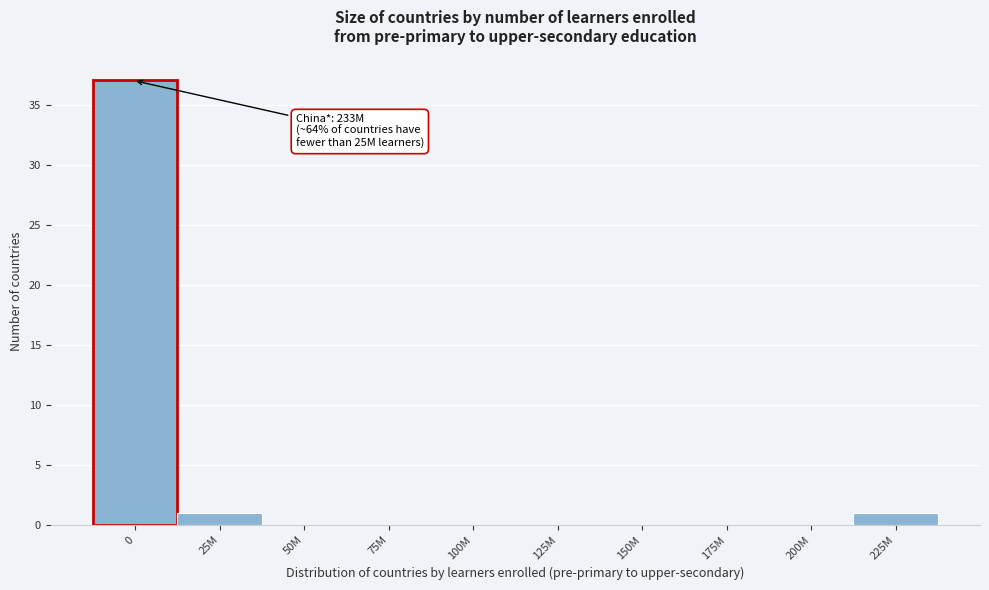

The value at 175M is 17. True or false?

False